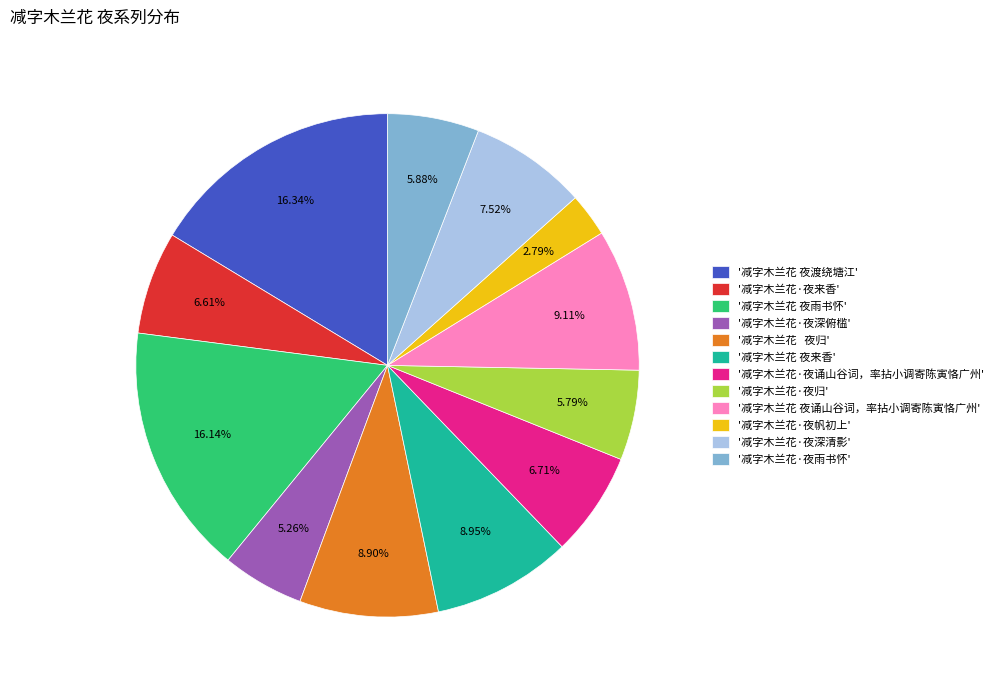

Combined, do '减字木兰花·夜雨书怀' and '减字木兰花 夜归' account for over 50%?

No